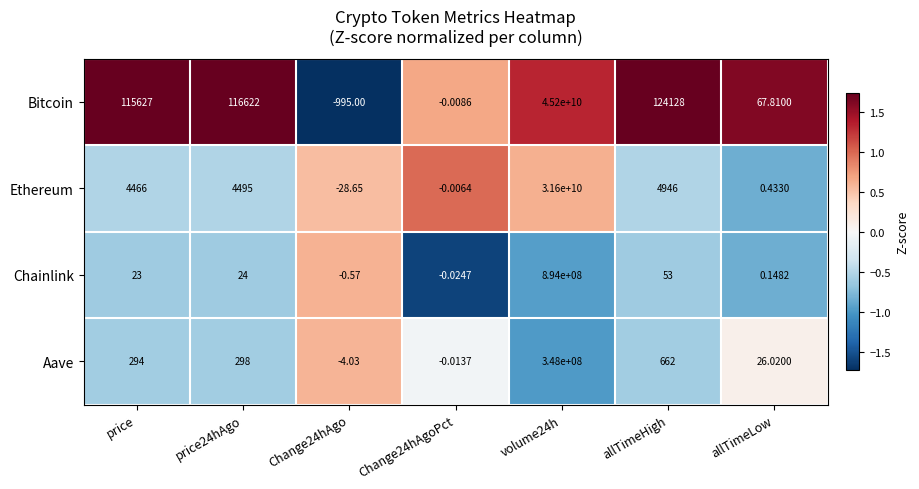

Rank the series by their maximum value, from highest to lowest.

Bitcoin, Ethereum, Chainlink, Aave